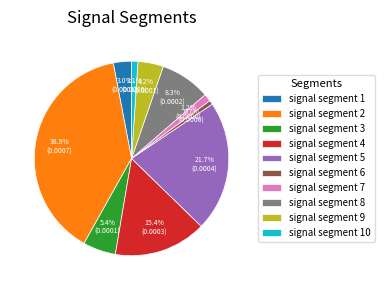

What is the largest slice in the pie chart?

signal segment 2